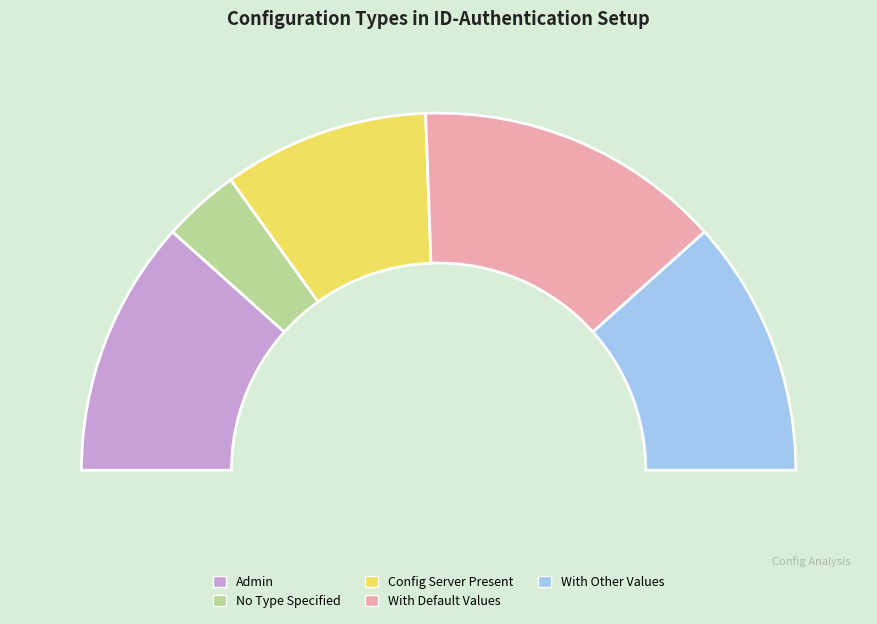

How many slices are in this pie chart?

2